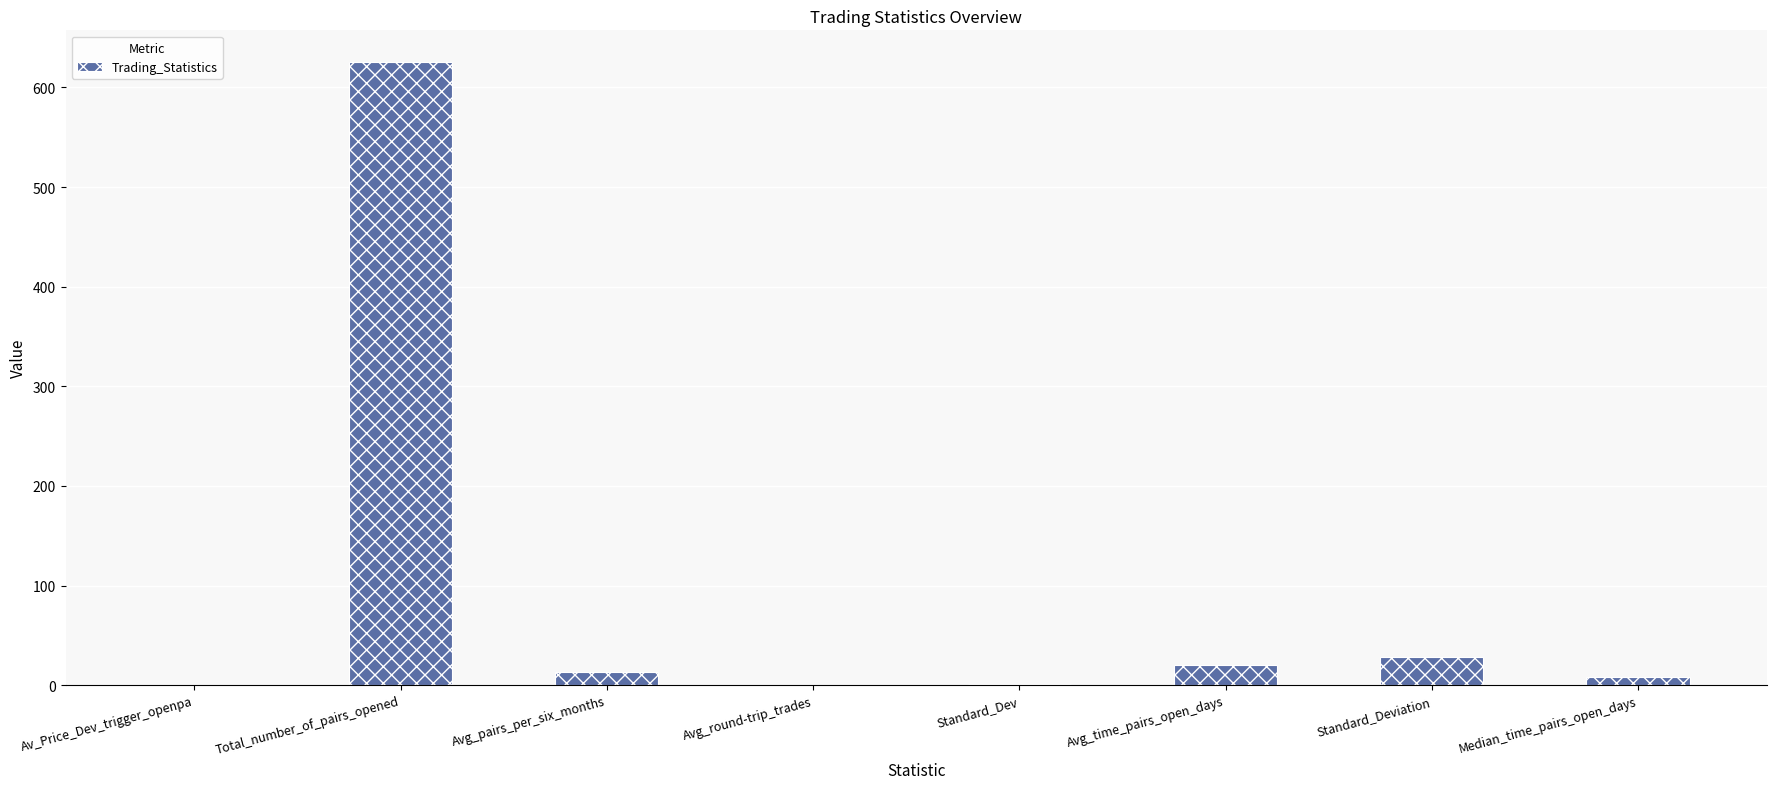

What is the sum of all values?

696.7